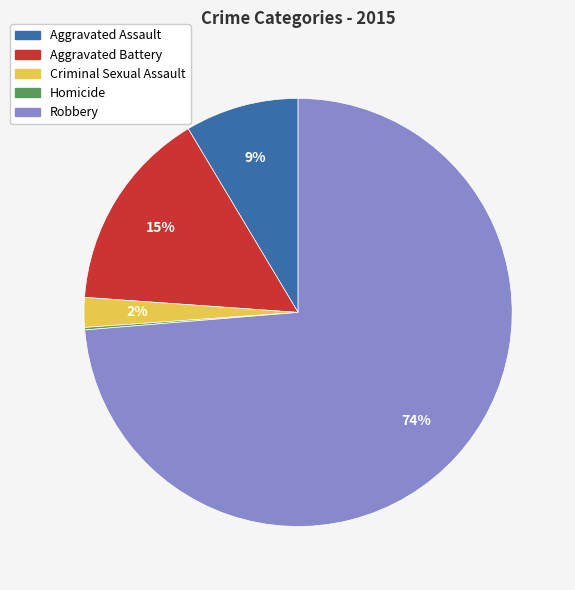

Is there a majority slice in this chart?

Yes